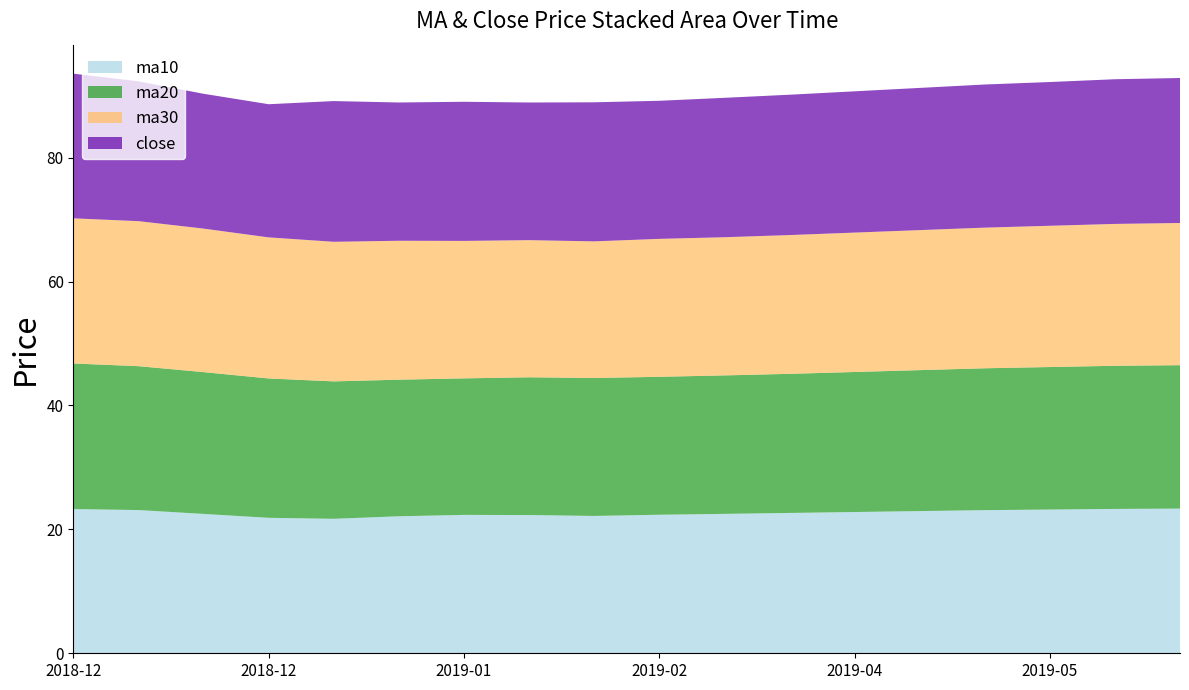

What are all the series names shown in the legend?

ma10, ma20, ma30, close